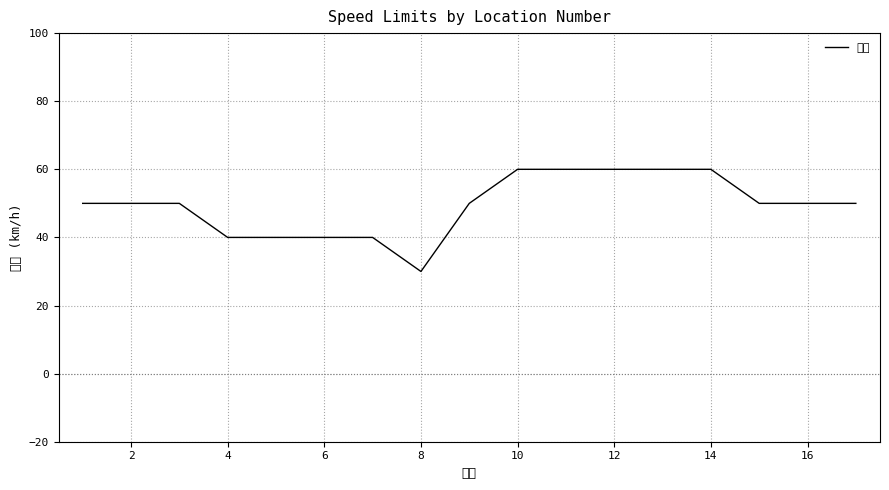

How many points are lower than both their immediate neighbors (excluding endpoints)?

1